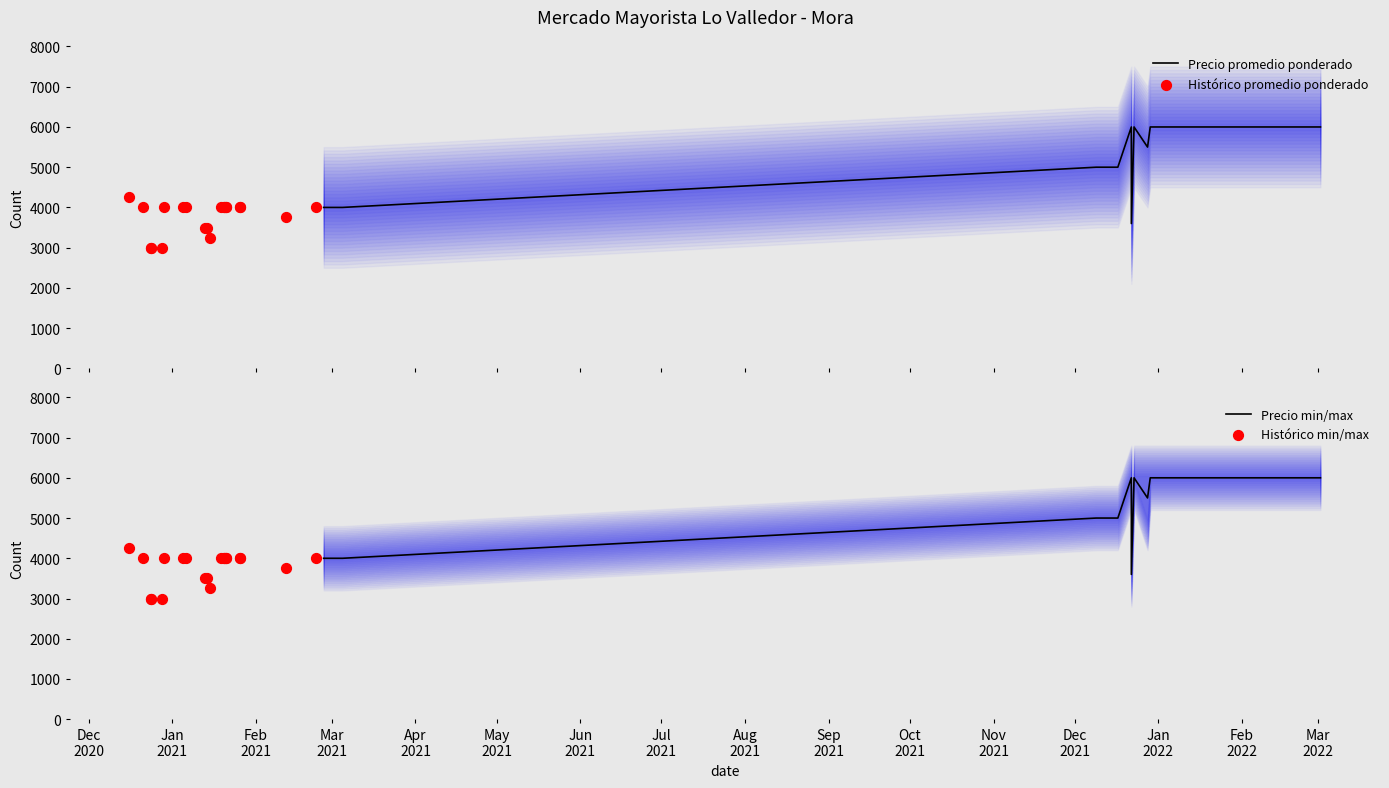

Which series has the widest spread of Y values?

Precio promedio ponderado